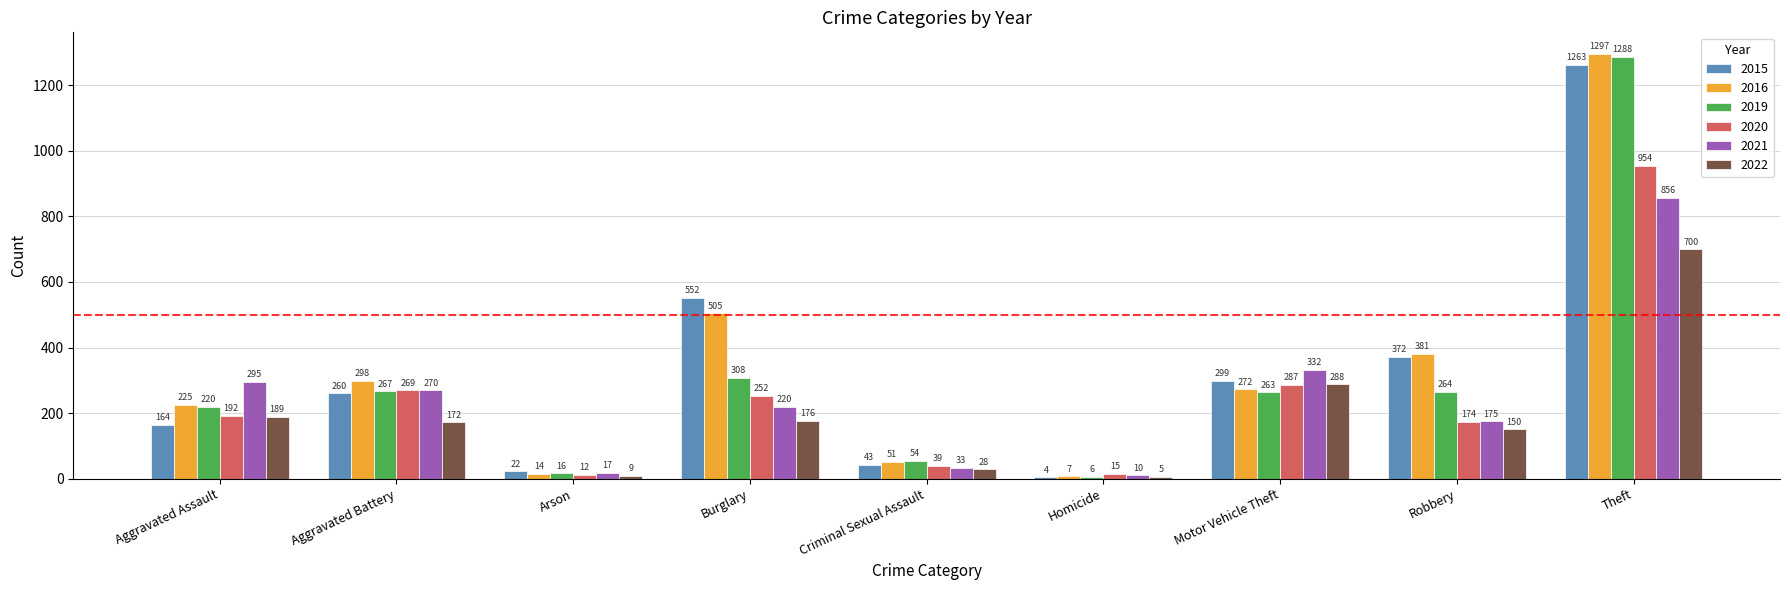

True or false: 2022 has a value of 700 at Theft.

True